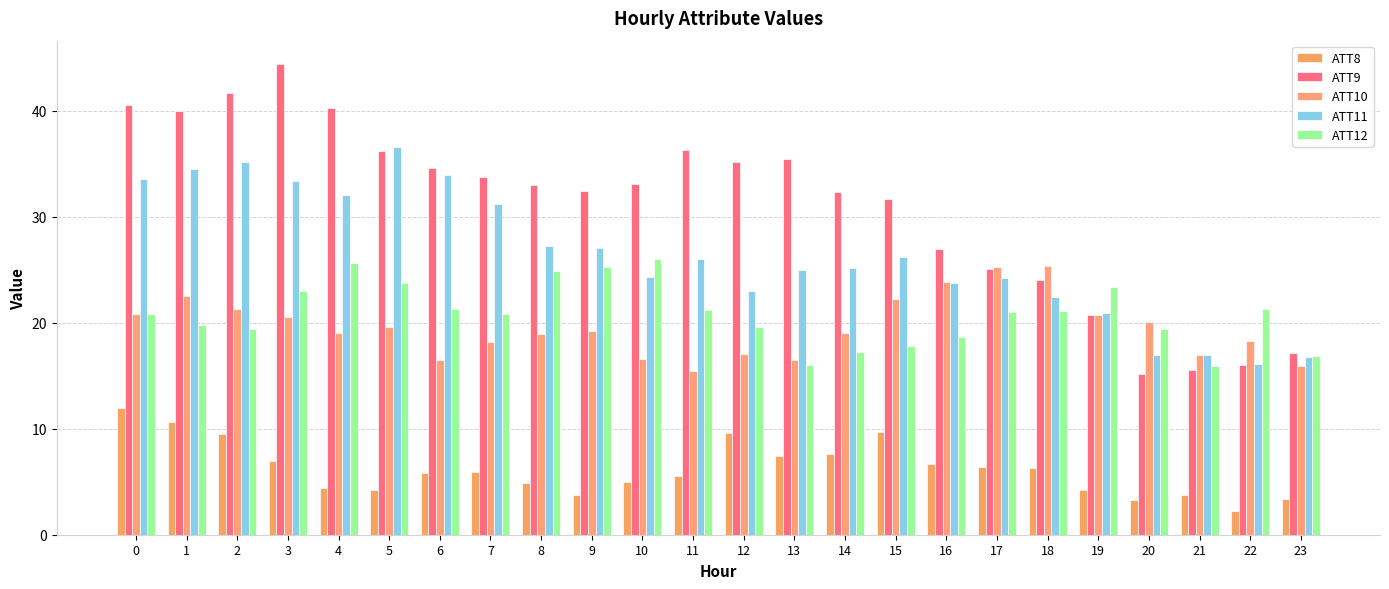

What is the value of the ATT8 bar at the 24th from the left?

3.4